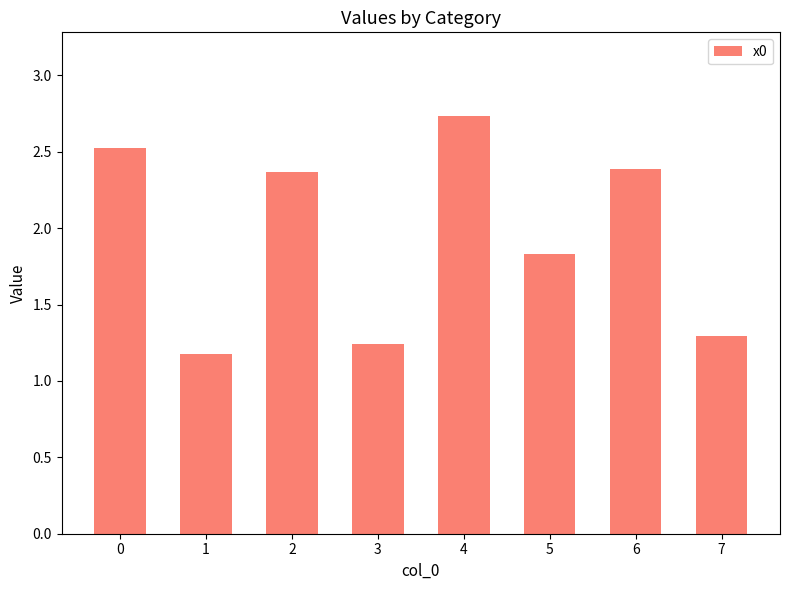

What is the difference between the maximum and second lowest values?

1.5